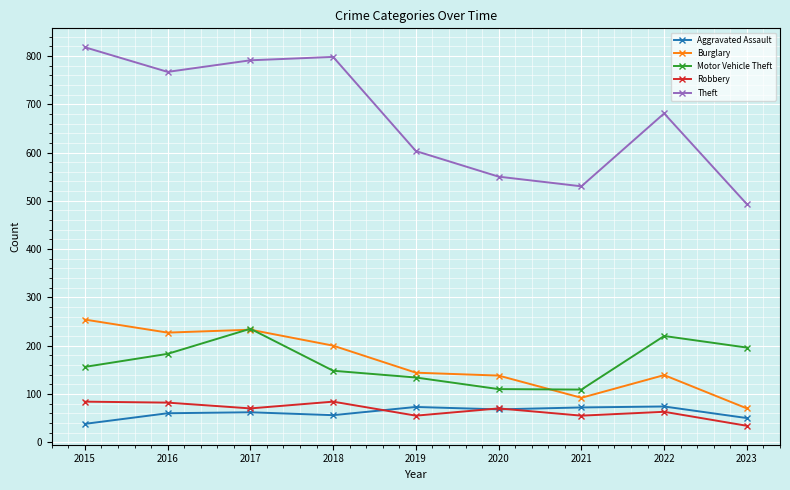

Is it true that Theft equals 791 at 2017?

True